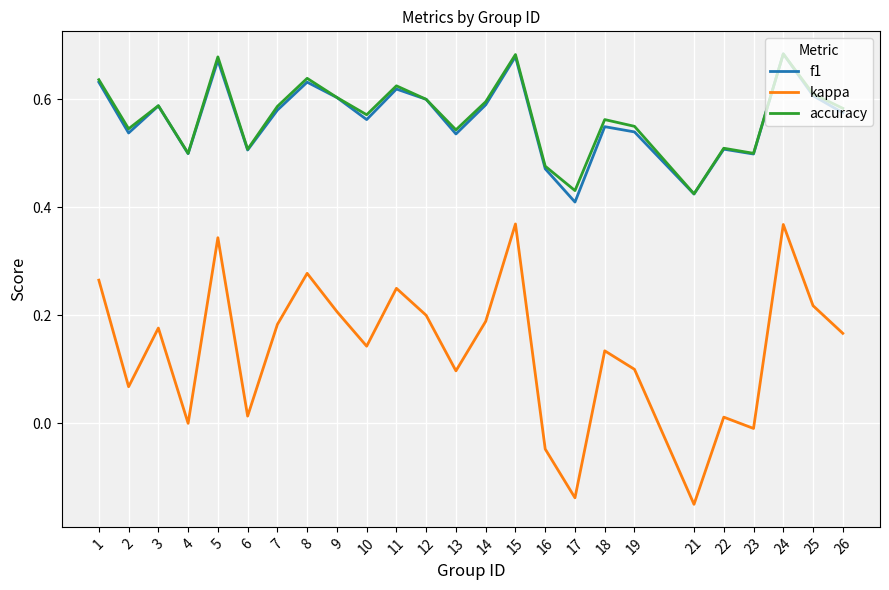

What is the total value across all series at 2?

1.2